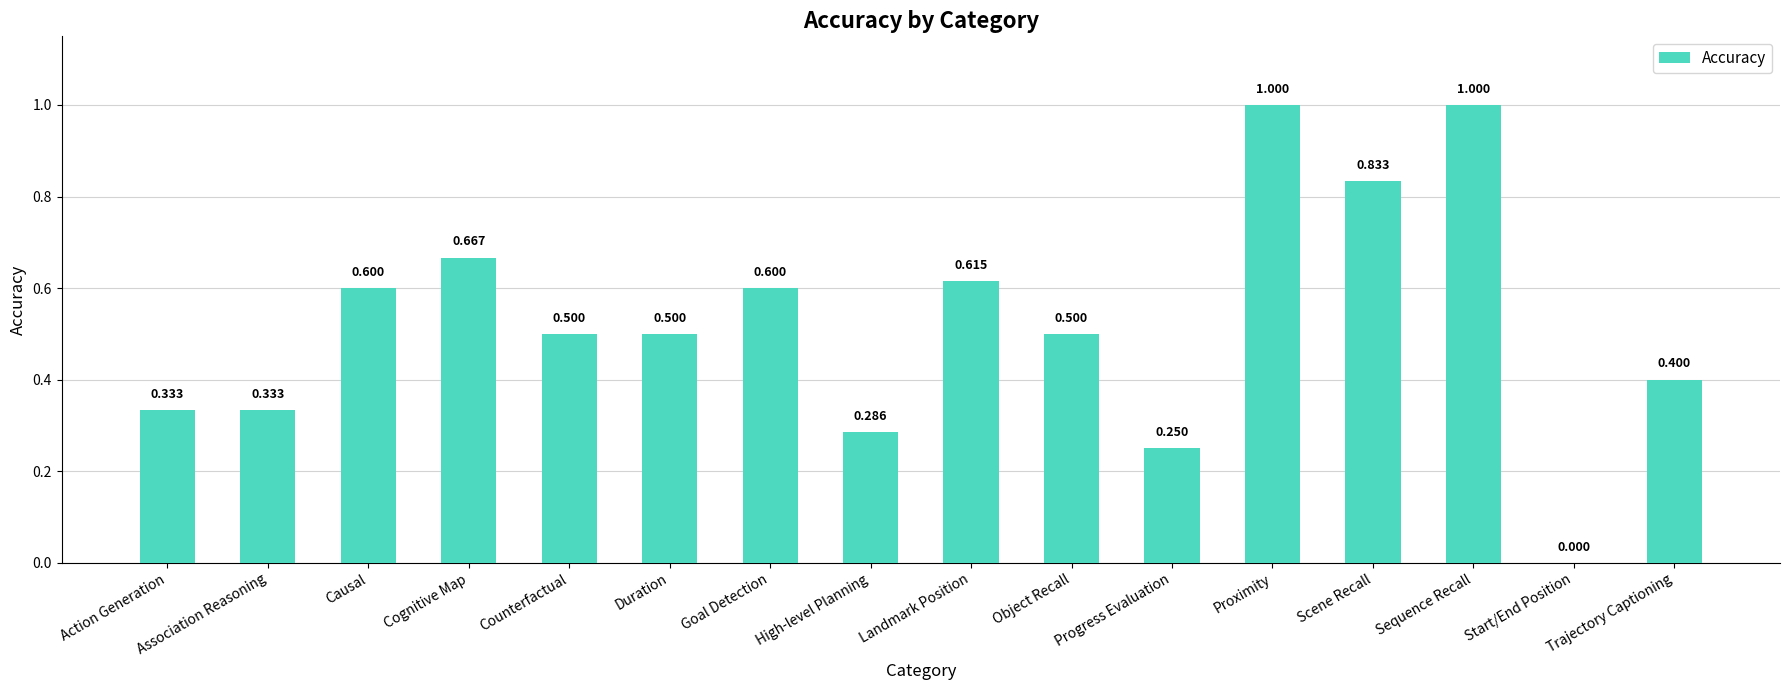

Between Cognitive Map and Trajectory Captioning, which is larger?

Cognitive Map